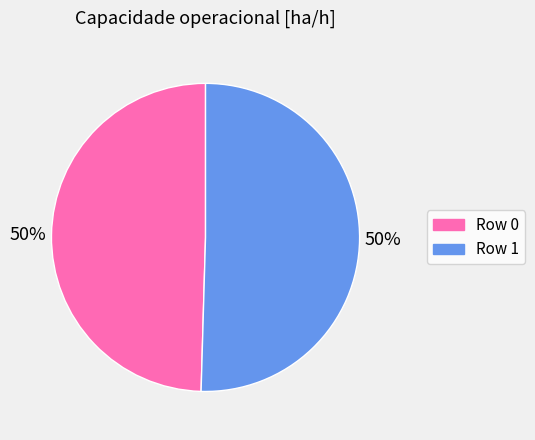

To the nearest percent, what portion does Row 0 represent?

50%